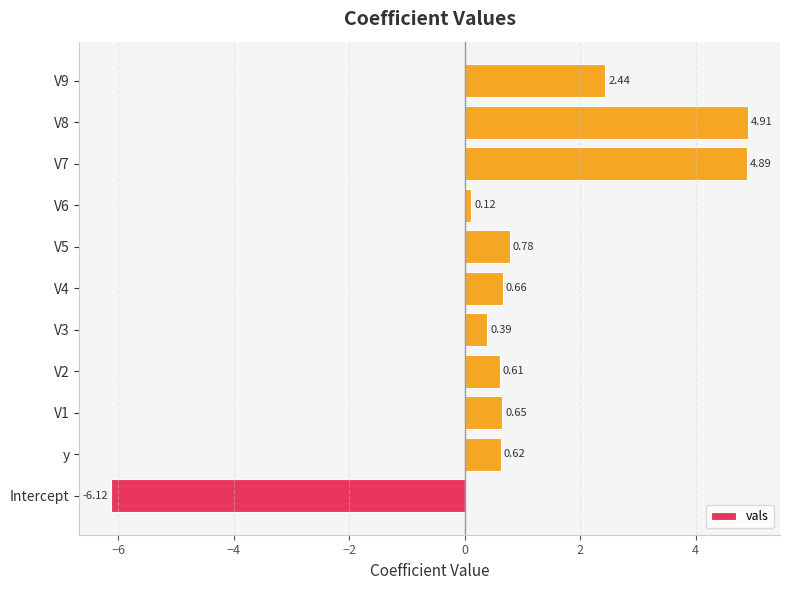

Which category has the lowest value across all series?

Intercept